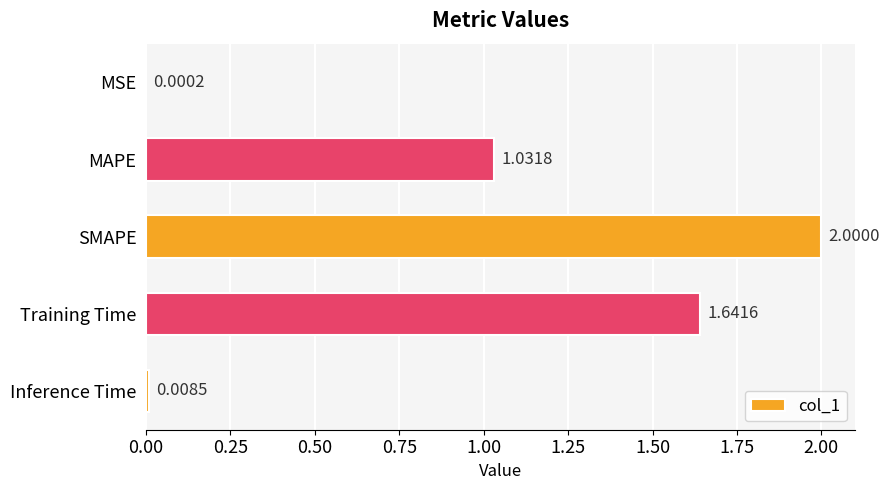

Are the bars grouped side by side (vs. stacked)?

No